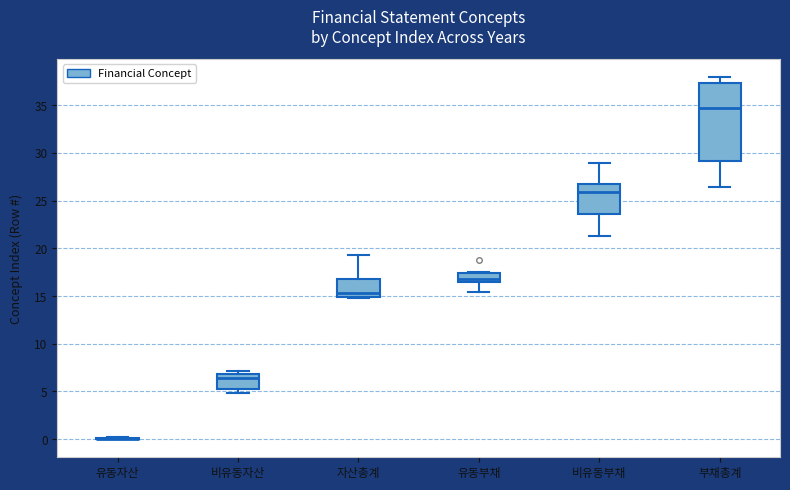

Reading left to right, read every box against the y-axis: the position of its median line, the range the box covers, and the ends of its whiskers. The values are not printed on the chart, so give them approximately, as read against the axis.

유동자산: box collapsed to a line at 0.0, whiskers 0.0 to 0.0
비유동자산: median 6.5, box 5.5 to 7.0, whiskers 5.0 to 7.0 (just above the box's upper edge)
자산총계: median 15.5, box 15.0 to 17.0, whiskers 15.0 to 19.5
유동부채: median 17.0, box 16.5 to 17.5, whiskers 15.5 to 17.5
비유동부채: median 26.0, box 23.5 to 27.0, whiskers 21.5 to 29.0
부채총계: median 34.5, box 29.0 to 37.5, whiskers 26.5 to 38.0